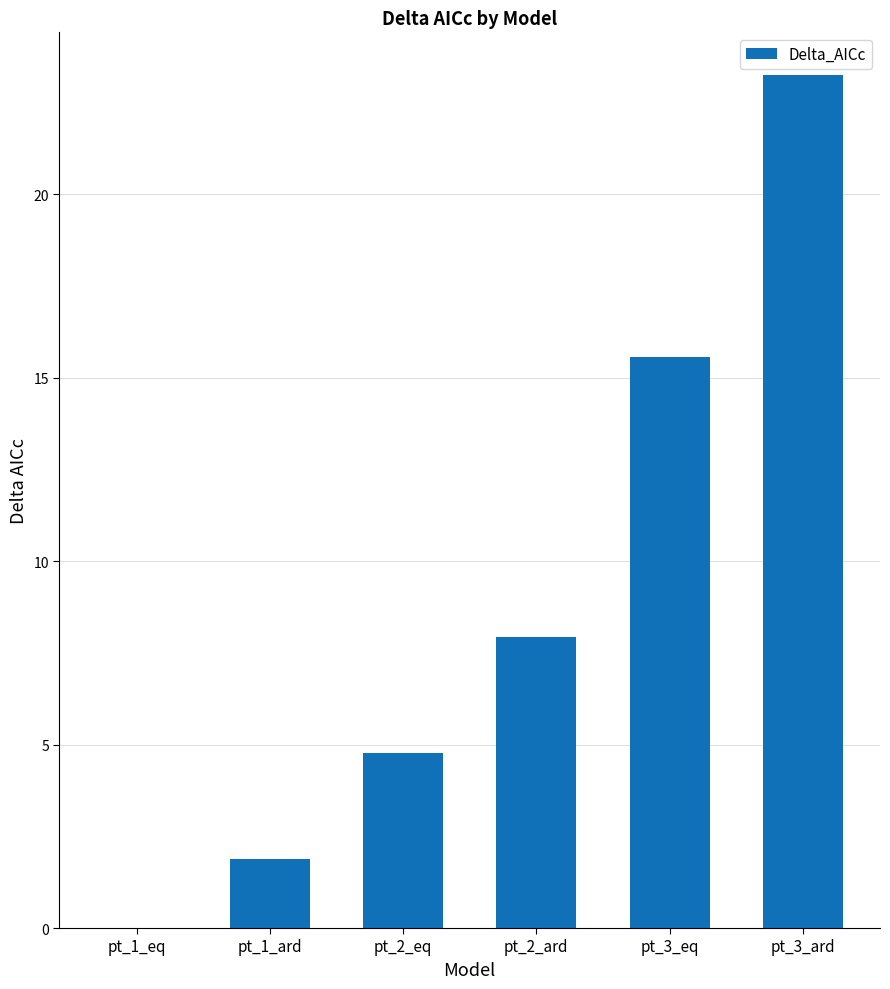

What is the sum of all values?

53.4